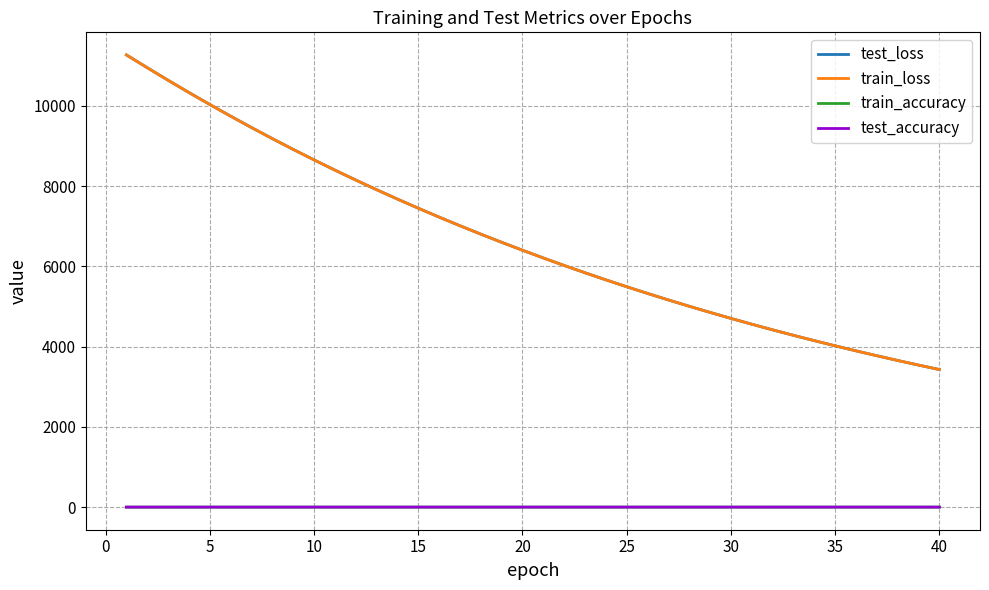

At how many categories does at least one series exceed 9935?

5